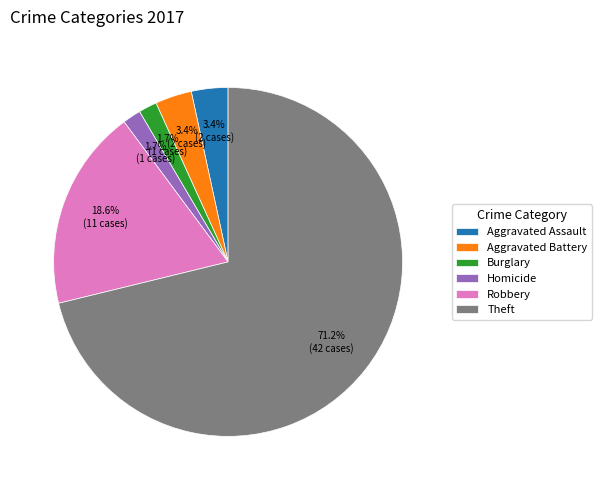

Which has a higher value, Robbery or Aggravated Assault?

Robbery